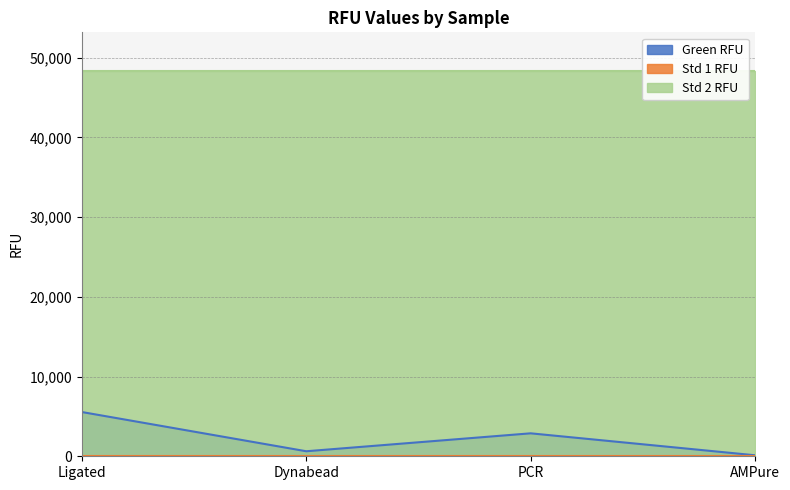

What is the label of the 2nd point from the left?

Dynabead